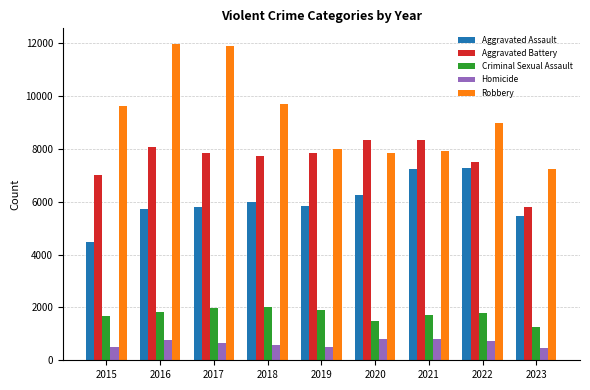

List the series in order of their peak value, highest first.

Robbery, Aggravated Battery, Aggravated Assault, Criminal Sexual Assault, Homicide